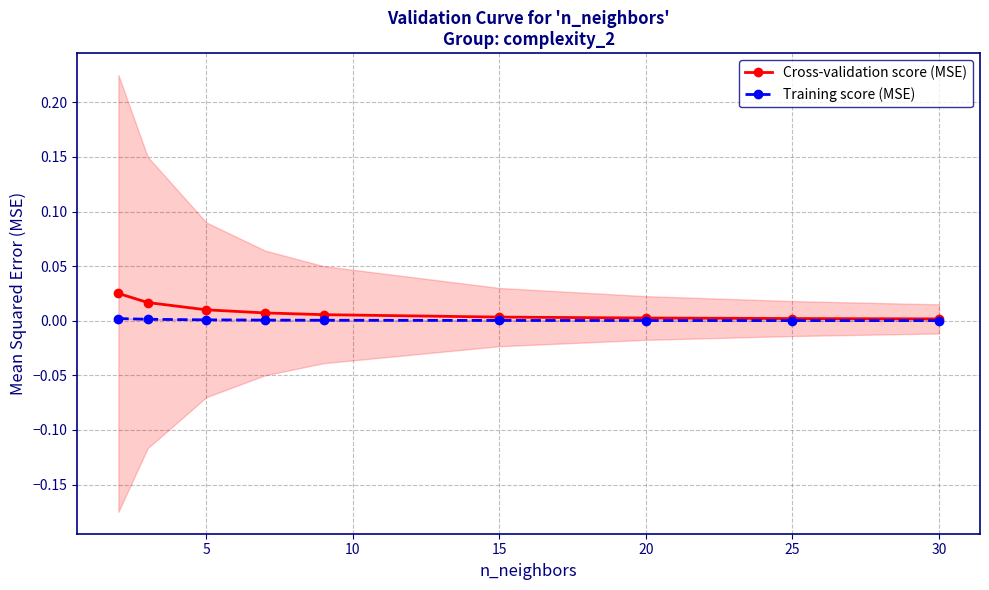

Rank the categories by Training score (MSE) value from highest to lowest.

0, 5, 10, 15, 20, 25, 30, 35, 8